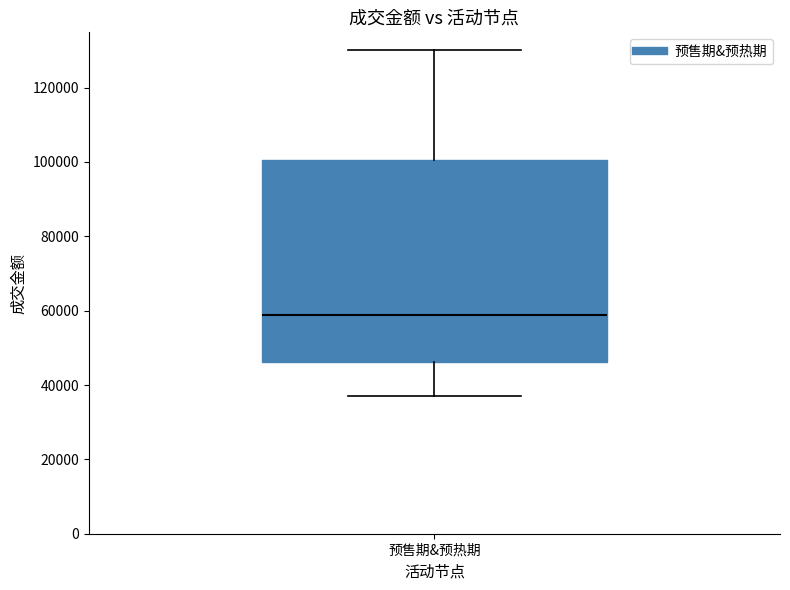

Read this box plot against the y-axis: the position of the median line, the range covered by the box, and the ends of both whiskers. The values are not printed on the chart, so give them approximately, as read against the axis.

median 58000, box 46000 to 100000, whiskers 36000 to 130000